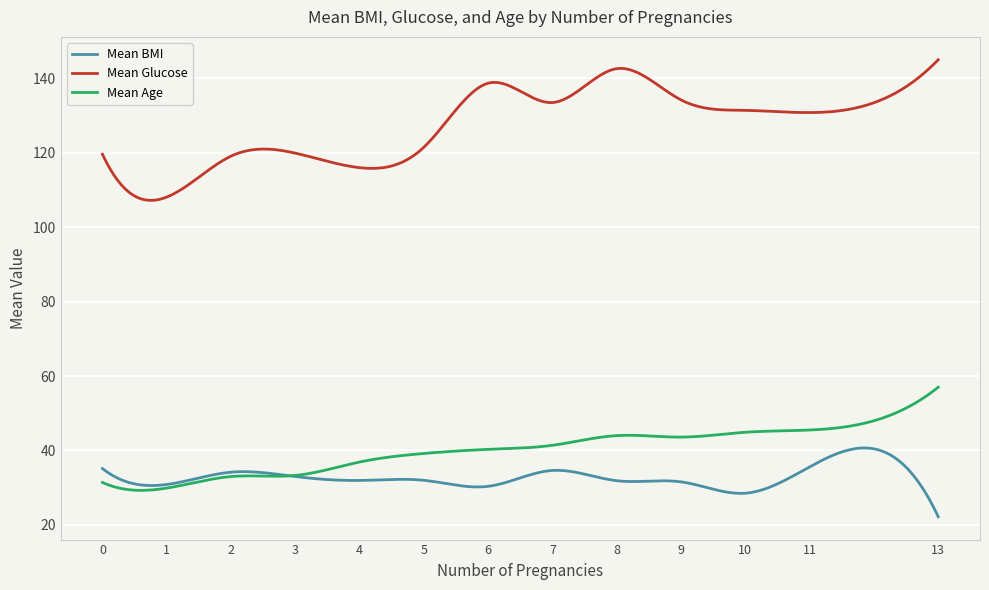

Which series has the widest spread of values?

Mean Glucose